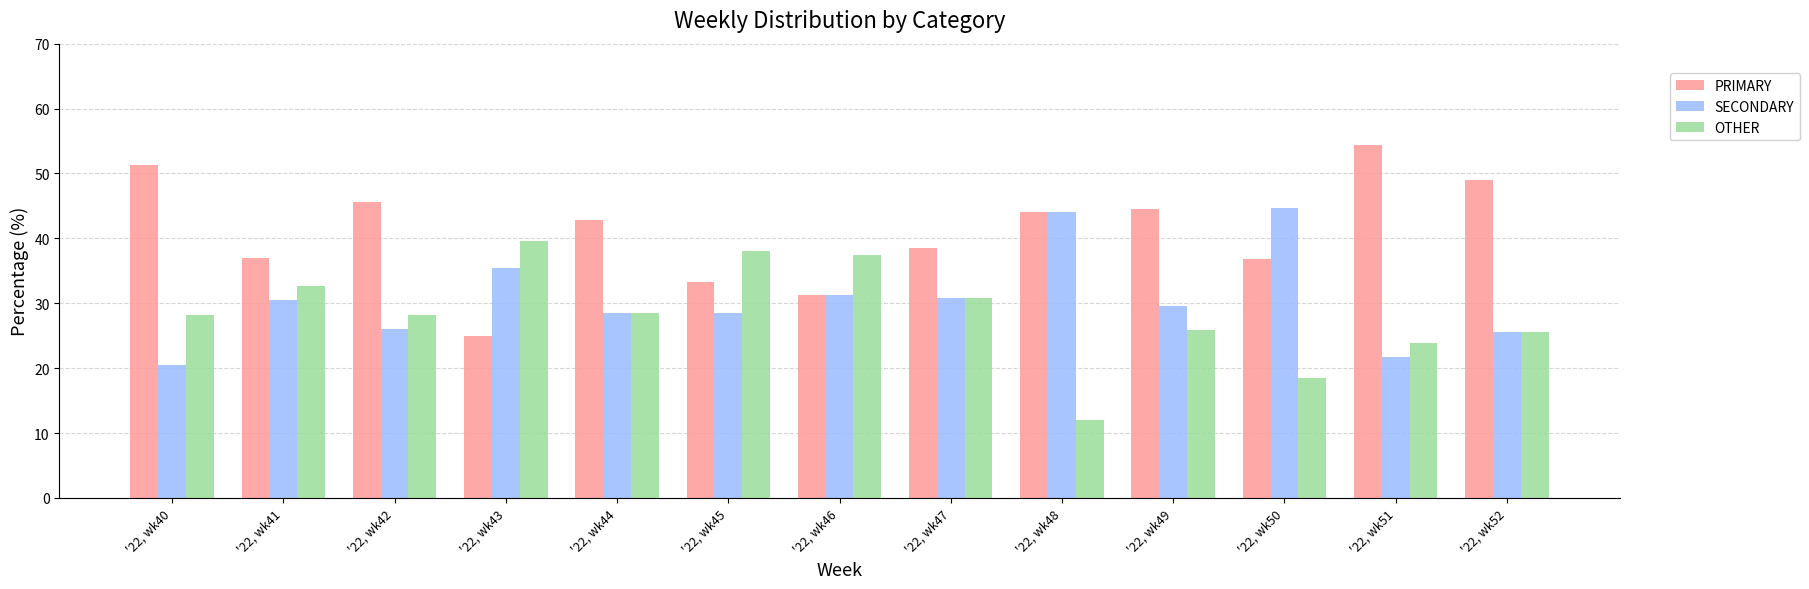

At '22, wk50, list the series in order from smallest to largest.

OTHER, PRIMARY, SECONDARY